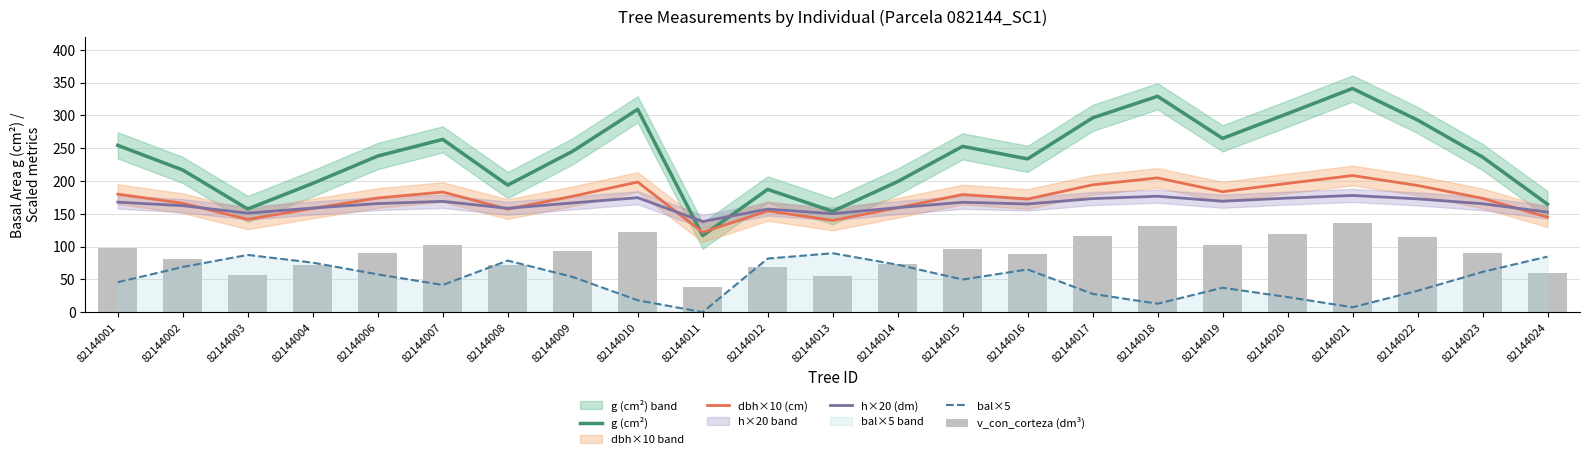

Between 82144008 and 82144020, which series saw the biggest shift?

g (cm²)